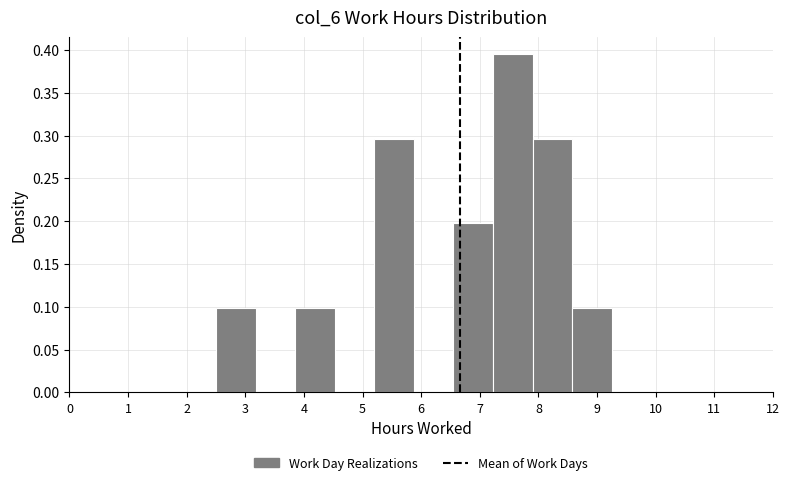

How tall is the bar that spans 6.6 to 7.2 on the x-axis? Neither the bar edges nor the heights are printed on the chart, so give them approximately, as read against the axes.

0.200